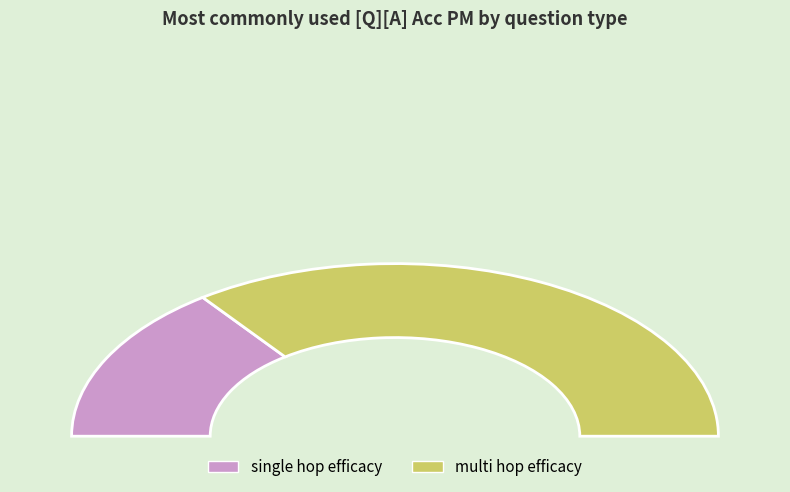

How many slices are in this pie chart?

2